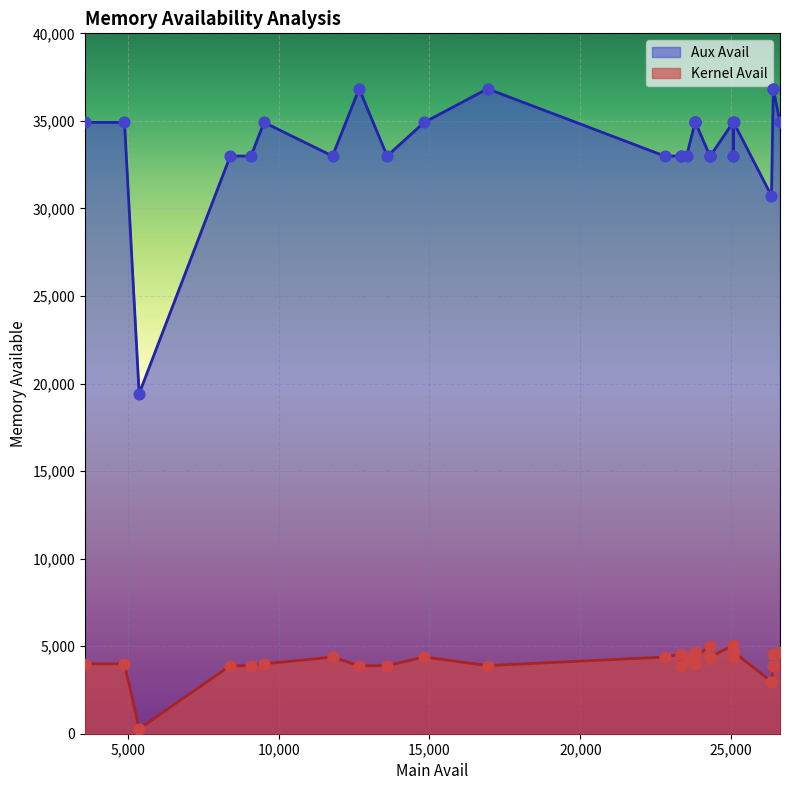

Which series has the largest Y range (max minus min)?

Aux Avail